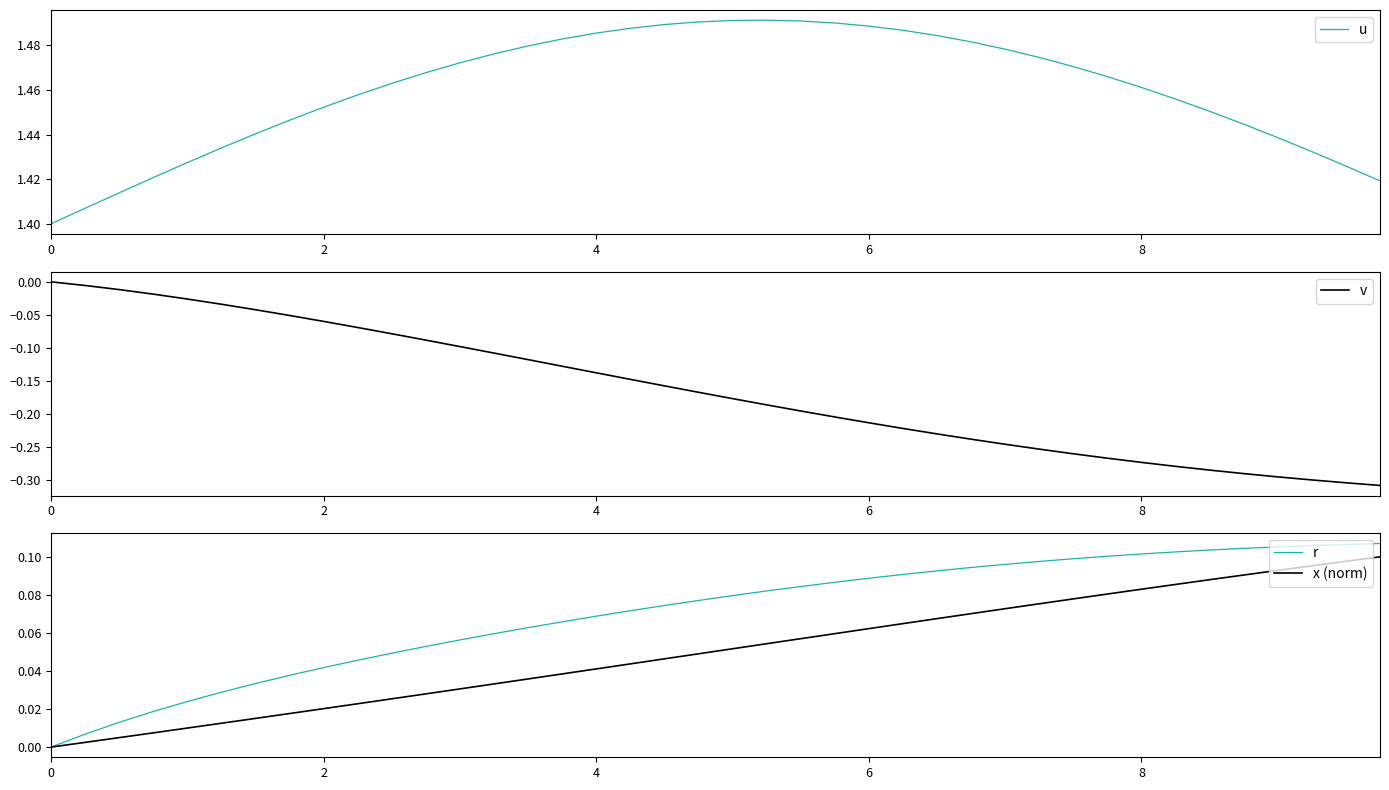

Is it true that r equals 0.0 at 0?

True